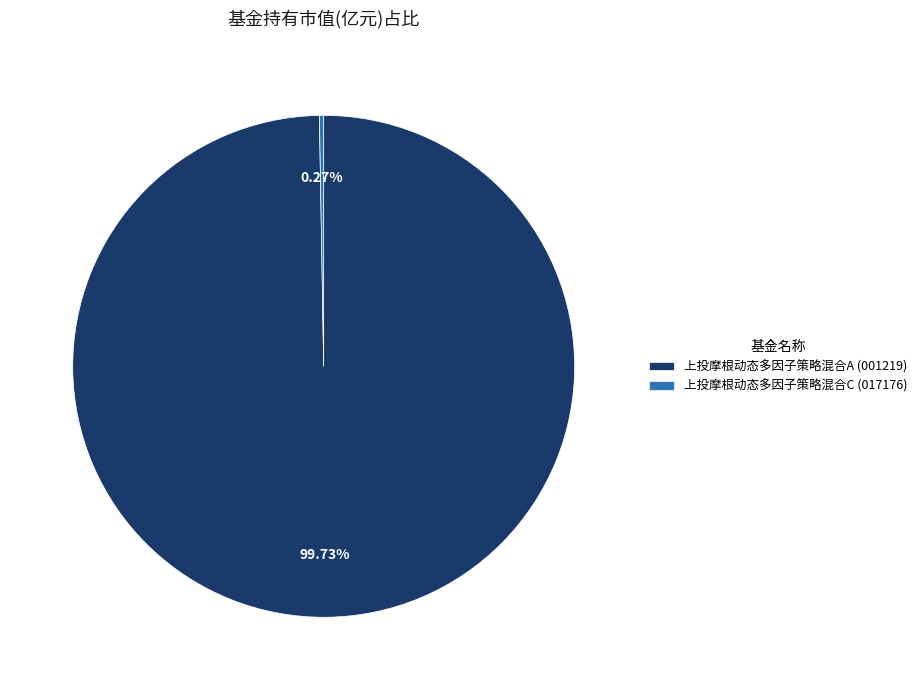

Is there a majority slice in this chart?

Yes